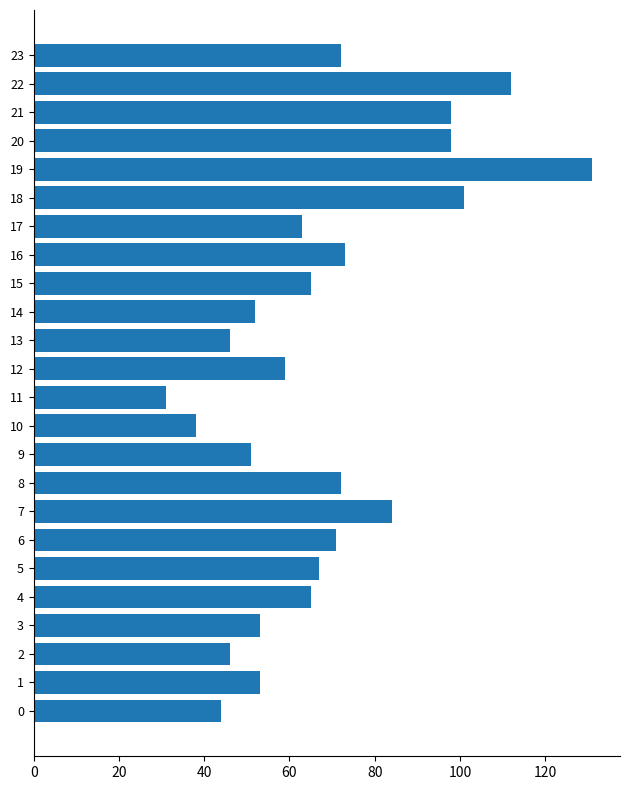

Is it true that the value at 19 is 178?

False